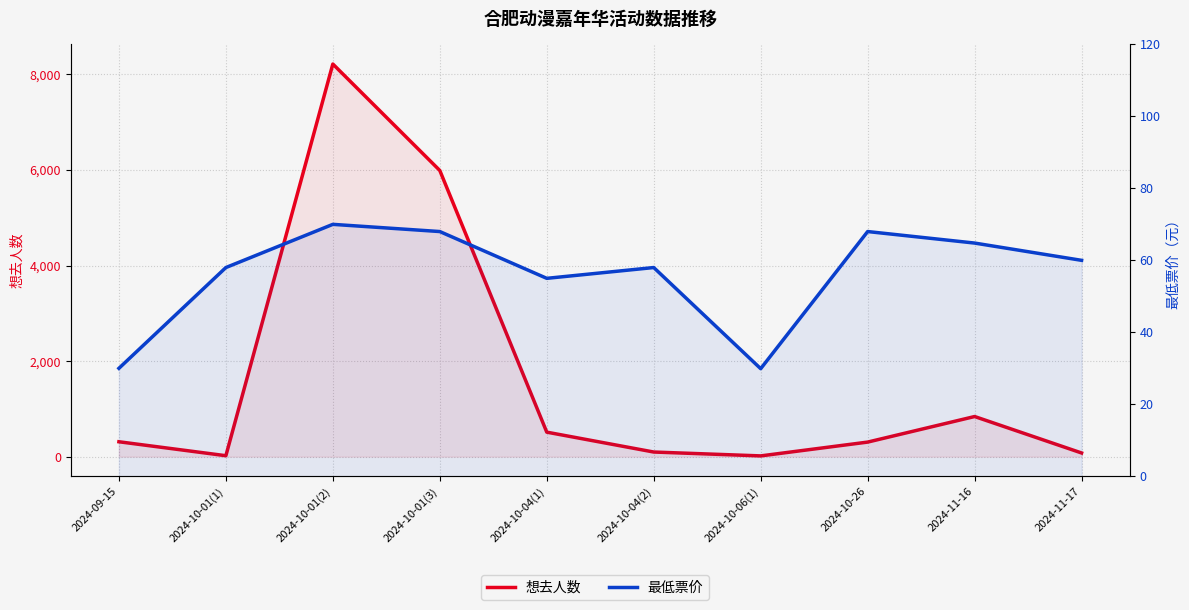

Between 2024-10-06(1) and 2024-10-01(3), which is larger?

2024-10-01(3)